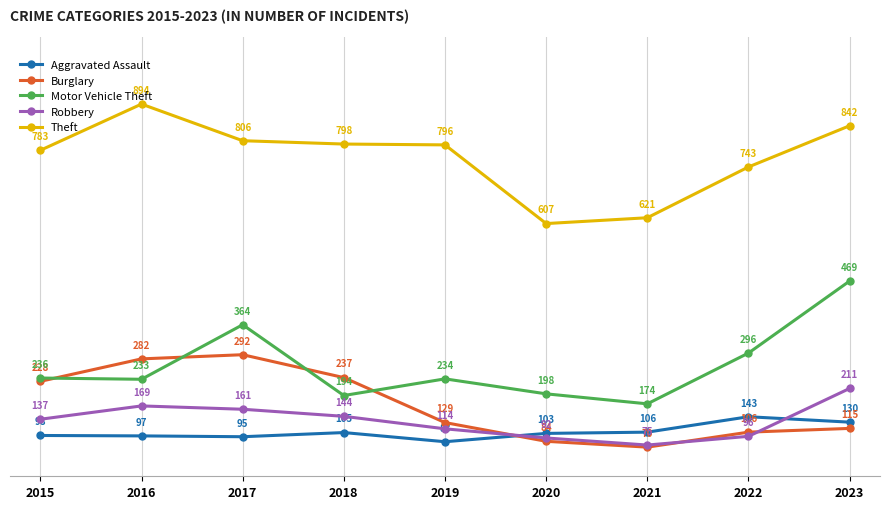

True or false: Motor Vehicle Theft has a value of 122 at 2018.

False